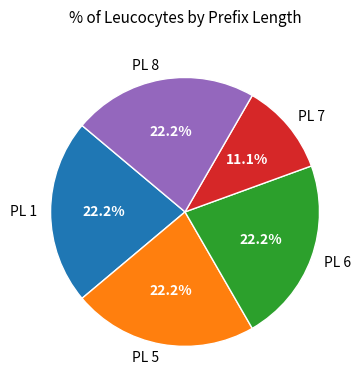

Combined, do PL 1 and PL 5 account for over 50%?

No